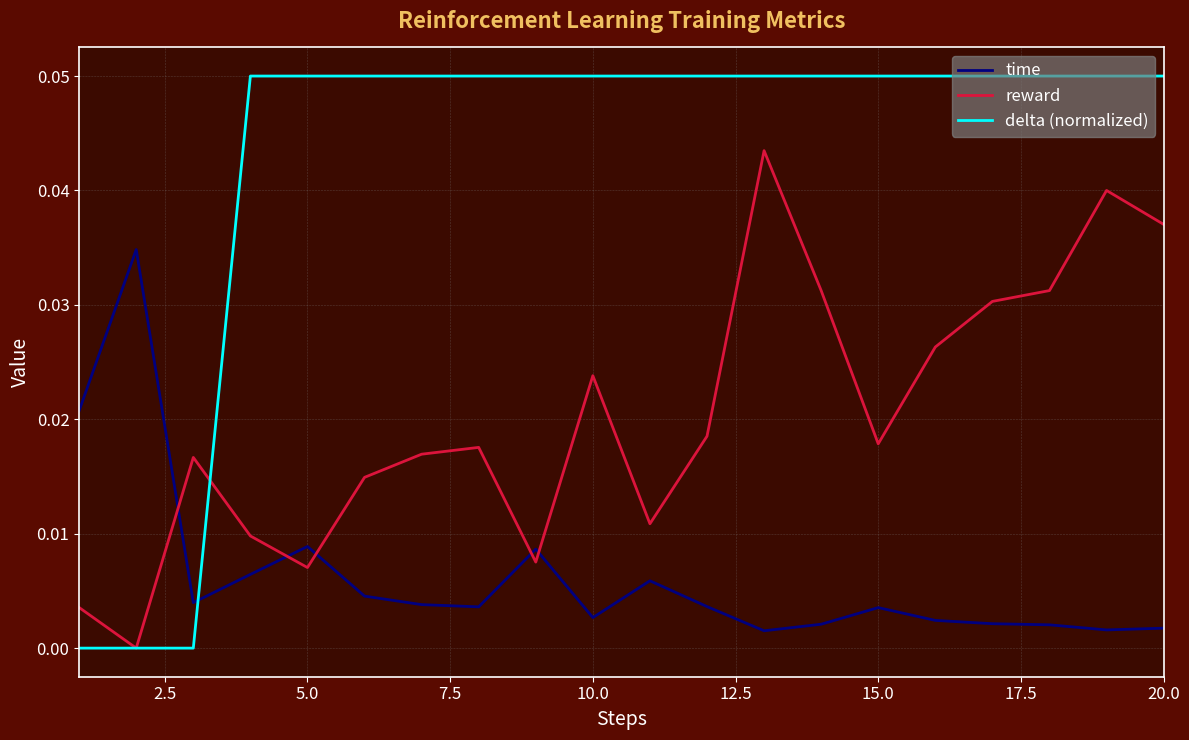

How many series are shown in this chart?

3